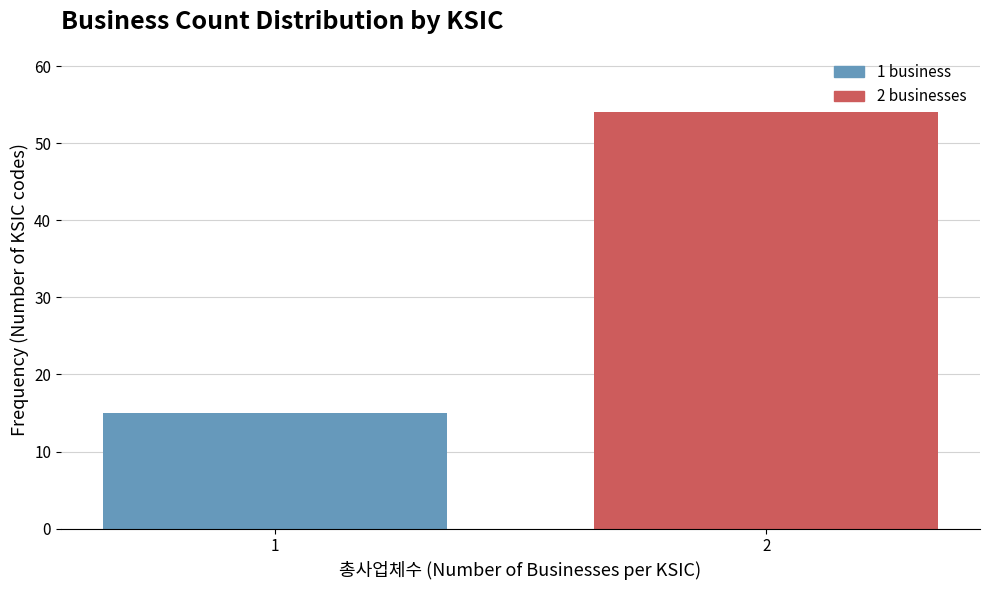

Reading right to left, transcribe all the data shown in this chart.

54	15